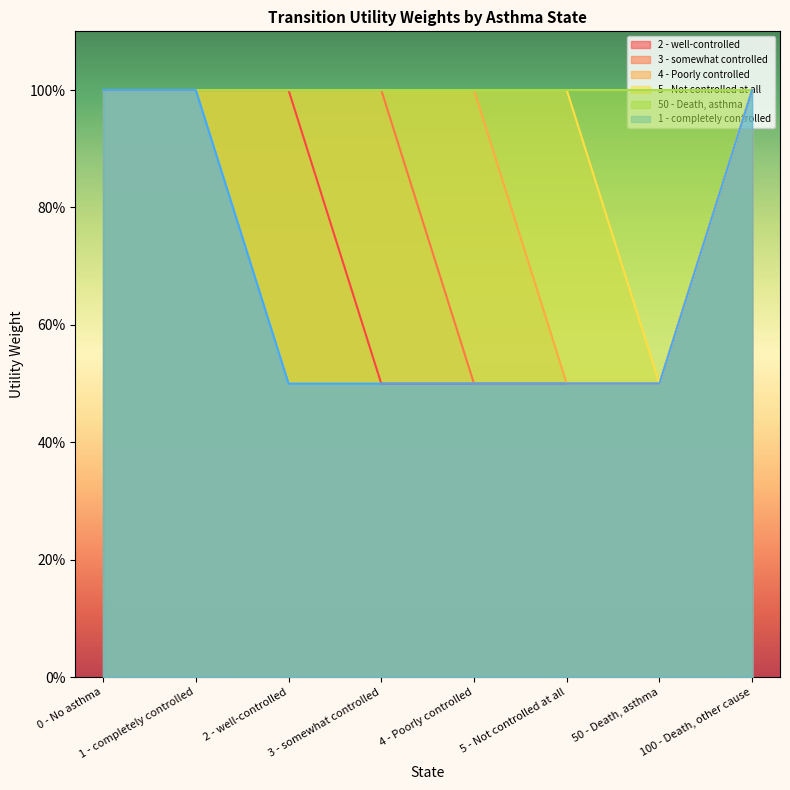

True or false: 1 - completely controlled has more than 2 interior local peaks.

False